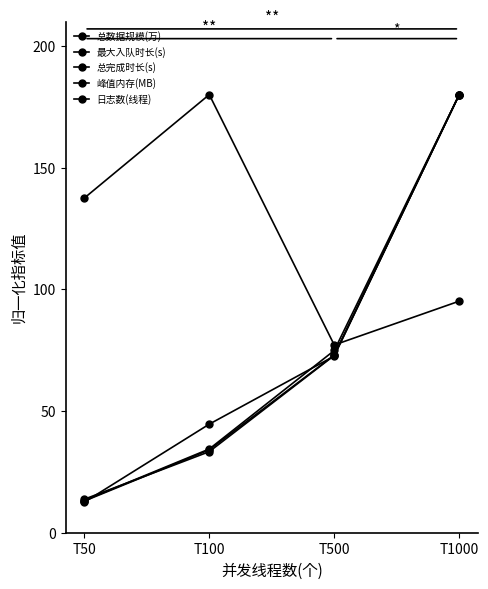

Does the chart have visible grid lines?

No